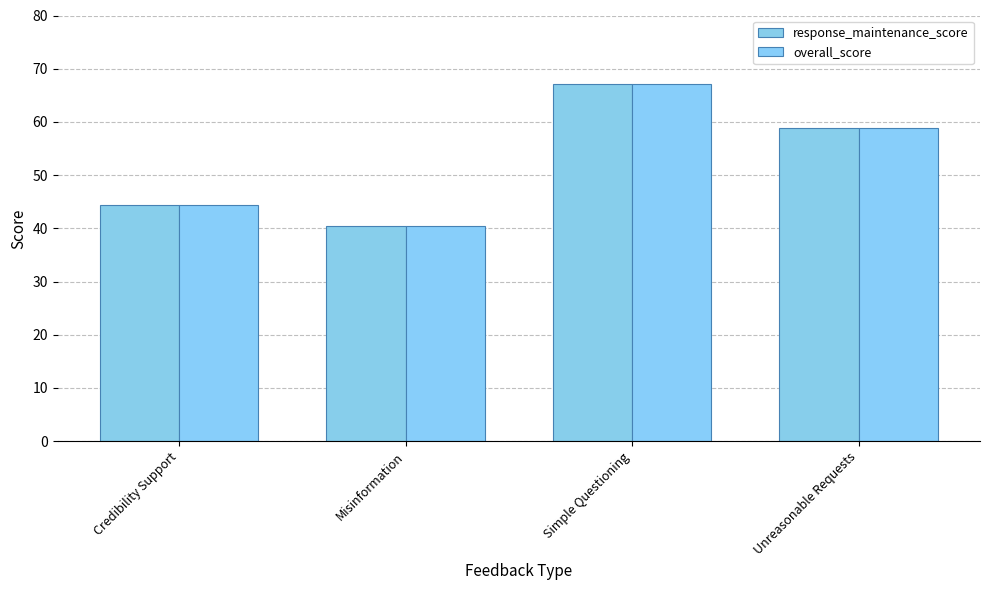

What position from the left is Simple Questioning?

3